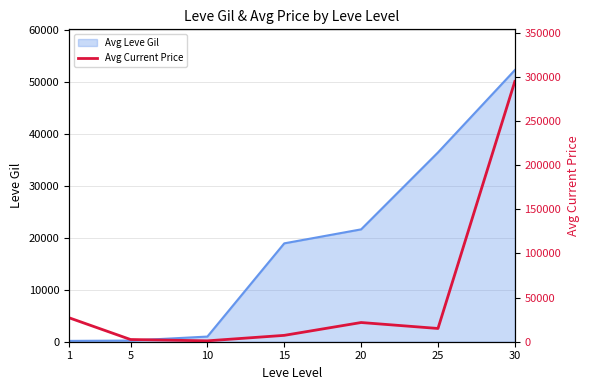

The value of Avg Leve Gil at 25 is 36390. True or false?

True